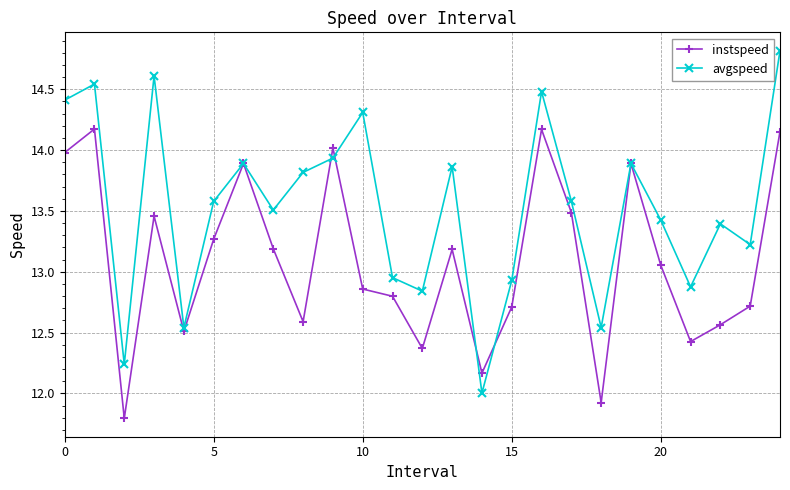

True or false: avgspeed has more than 2 points higher than both neighbors.

True